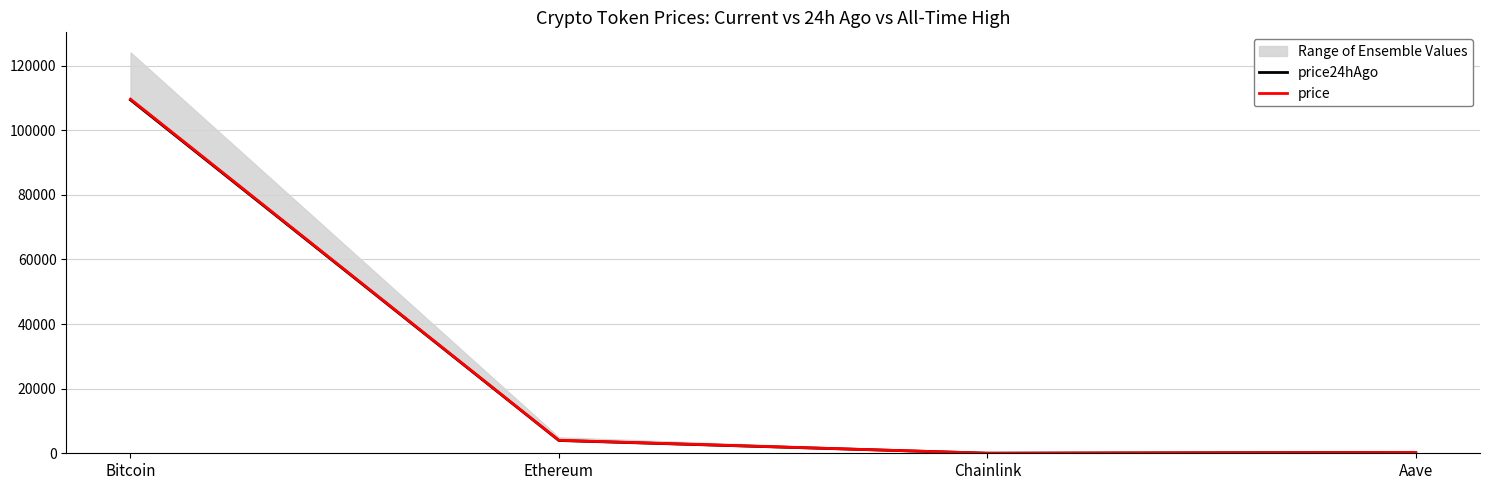

At which label does price first exceed 4027?

Bitcoin